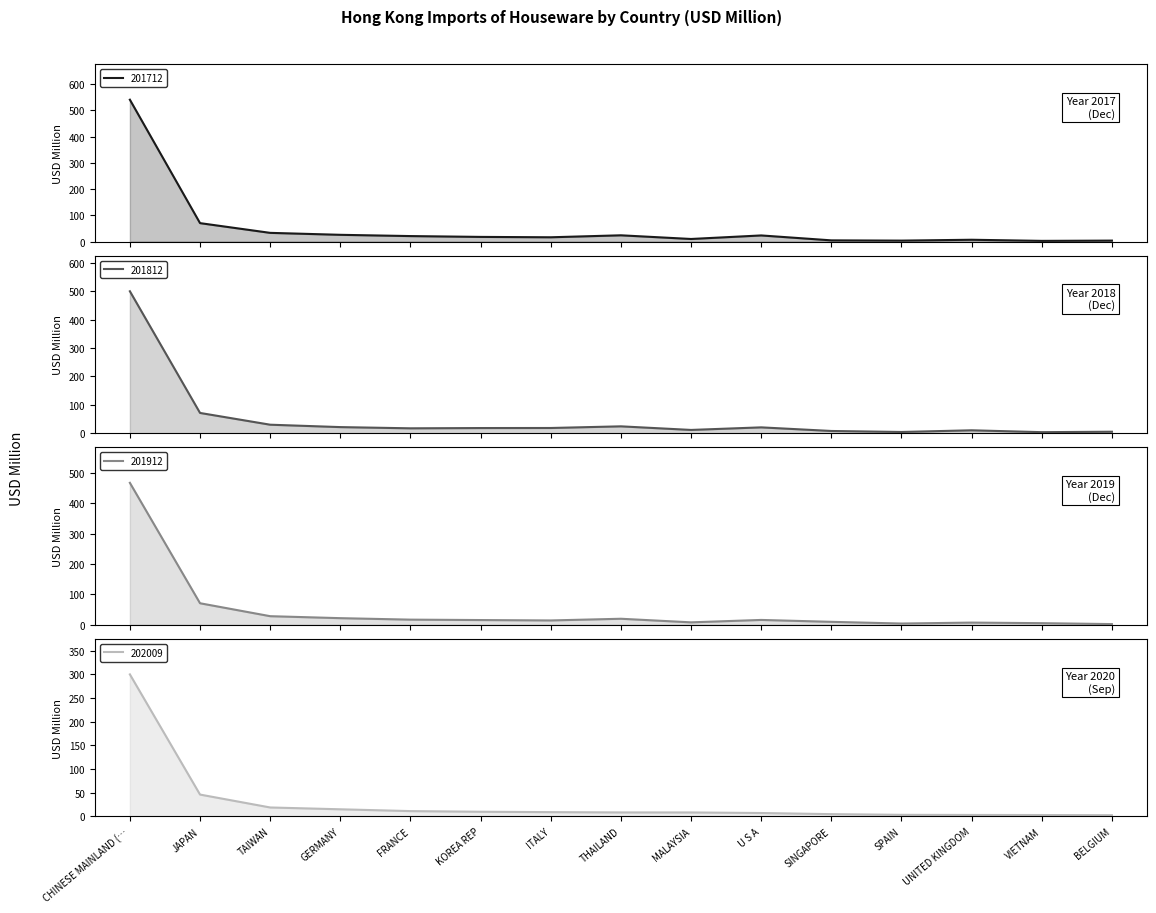

What is the sum of all 201712 values?

805.4